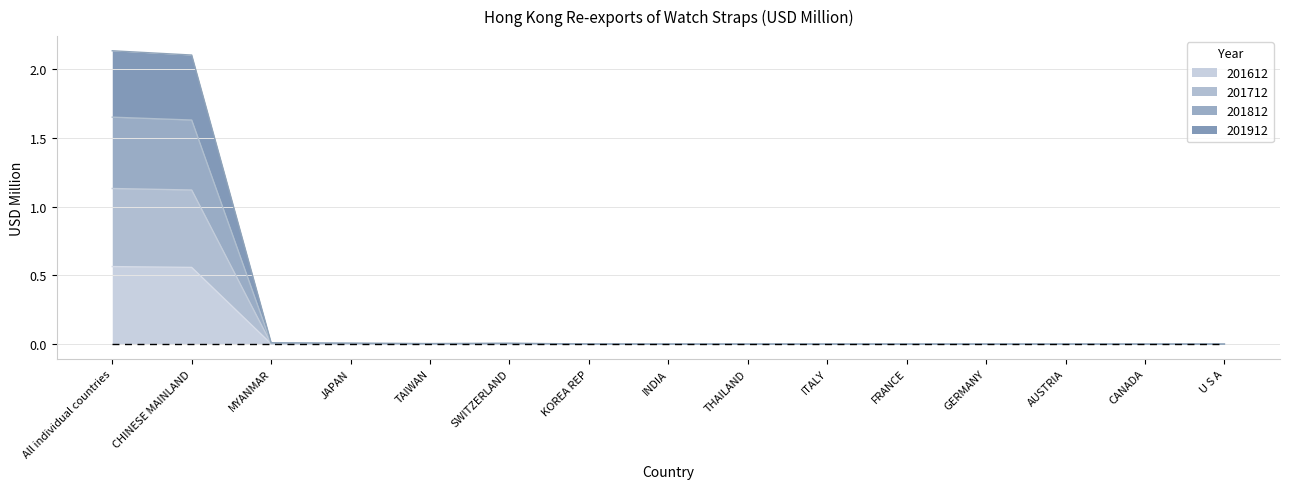

Which series changed the most between TAIWAN and AUSTRIA?

201812